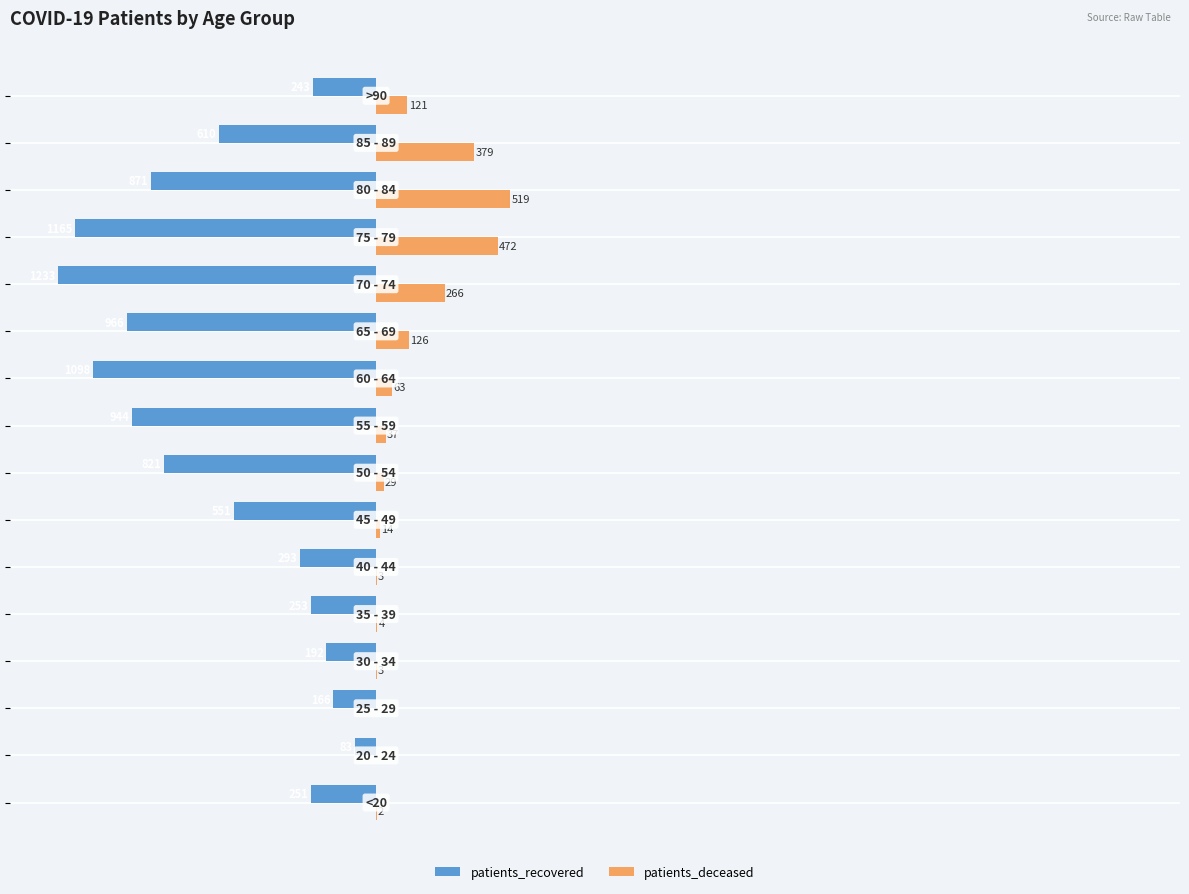

What are all the series names shown in the legend?

patients_recovered, patients_deceased